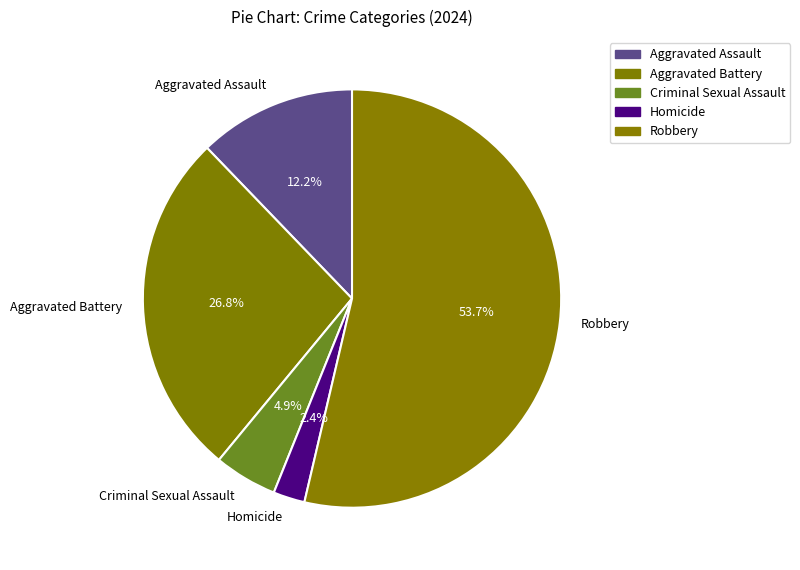

Approximately how many times larger is the value at Criminal Sexual Assault compared to Homicide?

2.0